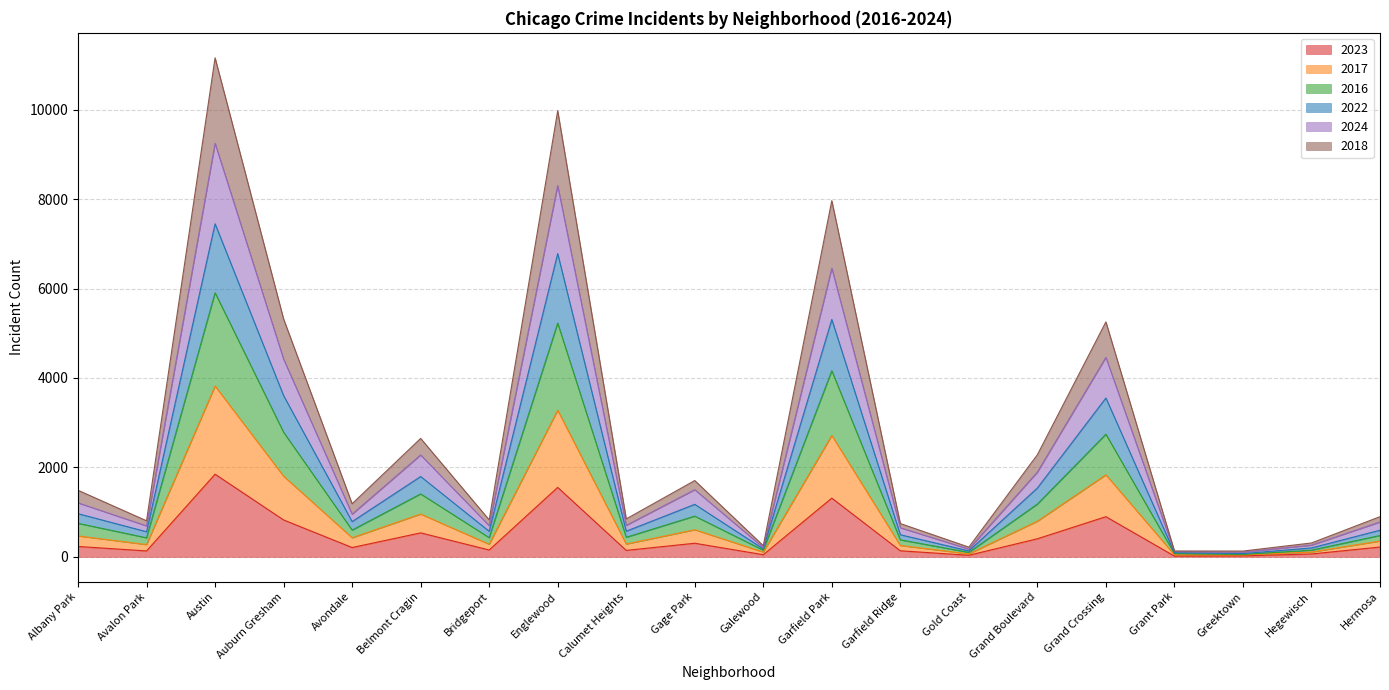

How many categories are shown in the chart?

20